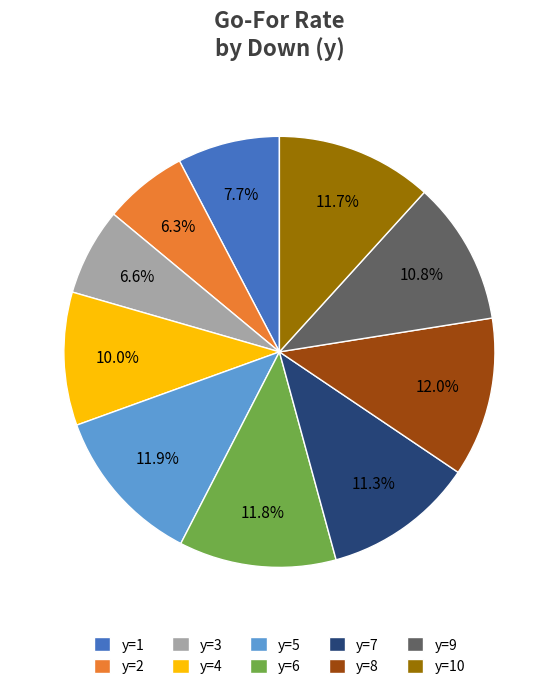

Does y=2 represent more than half of the total?

No